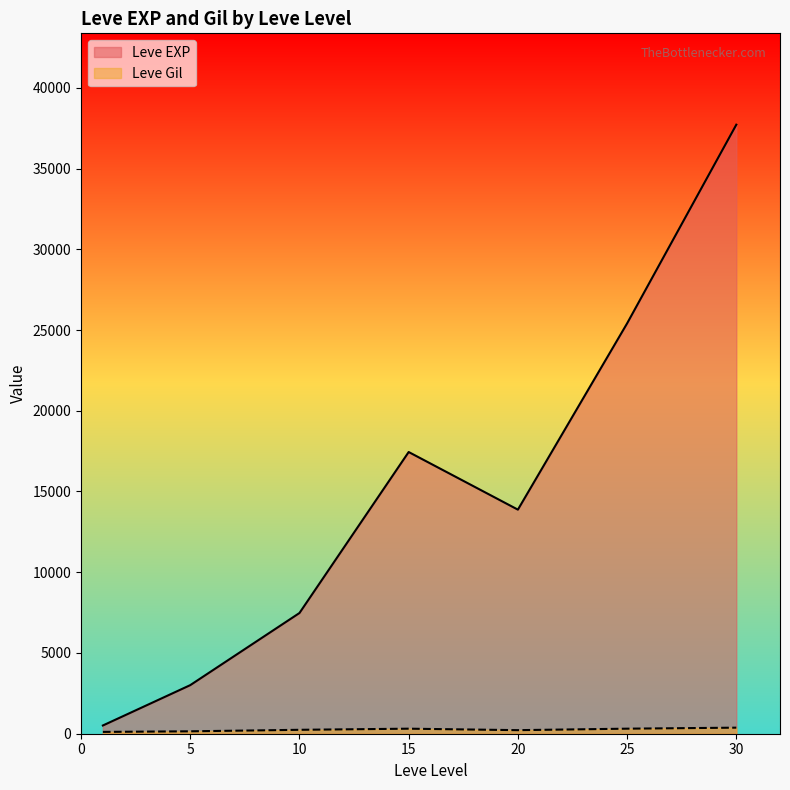

The value of Leve EXP at 20 is 13876.7. True or false?

True